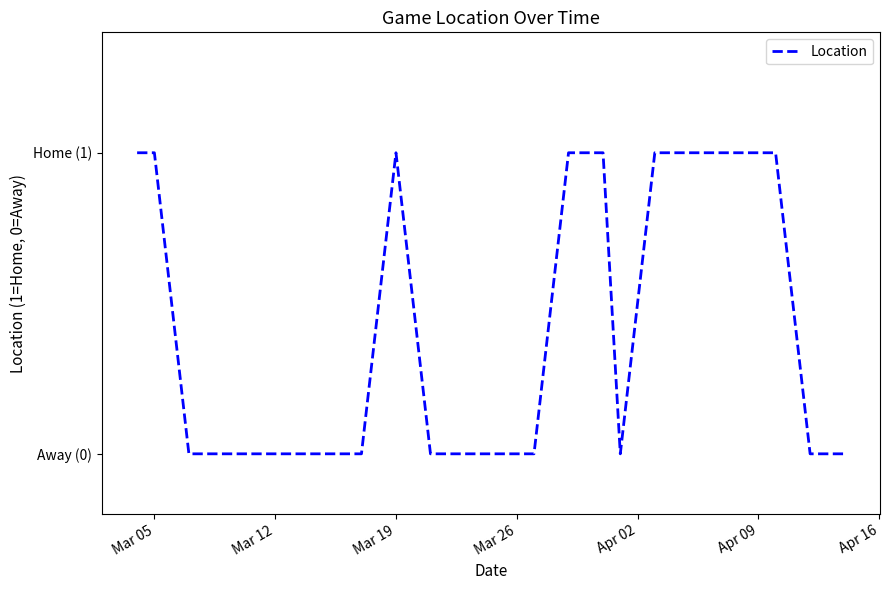

Is this an area chart (filled region under the line)?

No